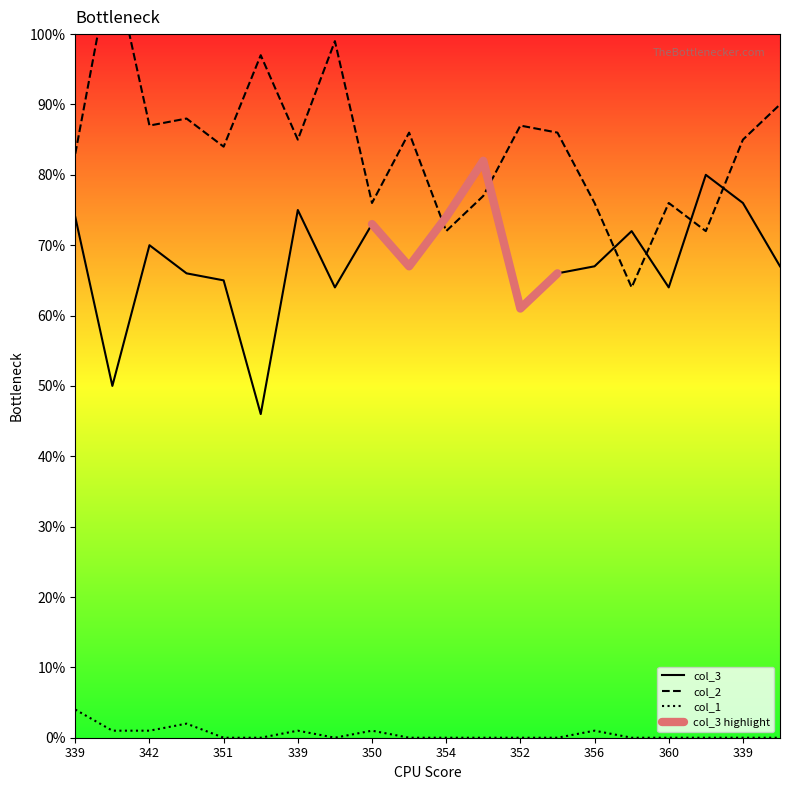

What is the approximate value of col_1 at 350?

1